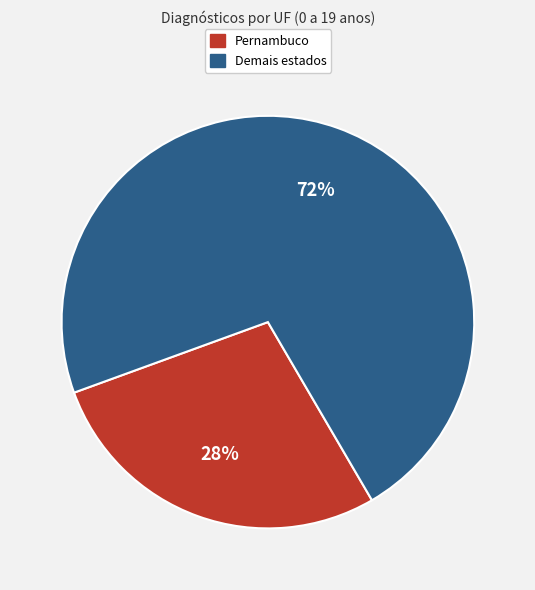

Is there a majority slice in this chart?

Yes